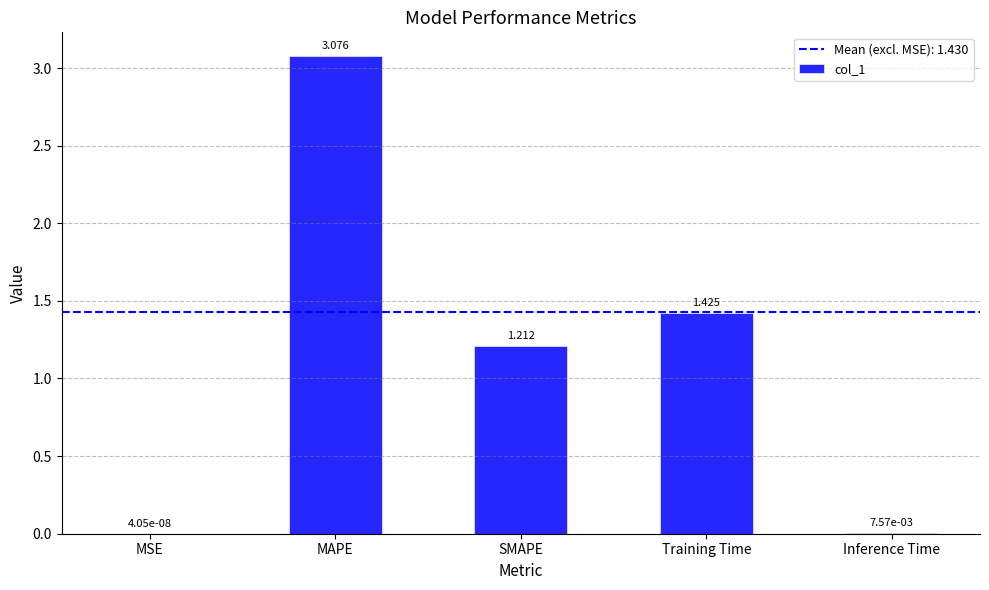

What is the sum of all values?

5.7